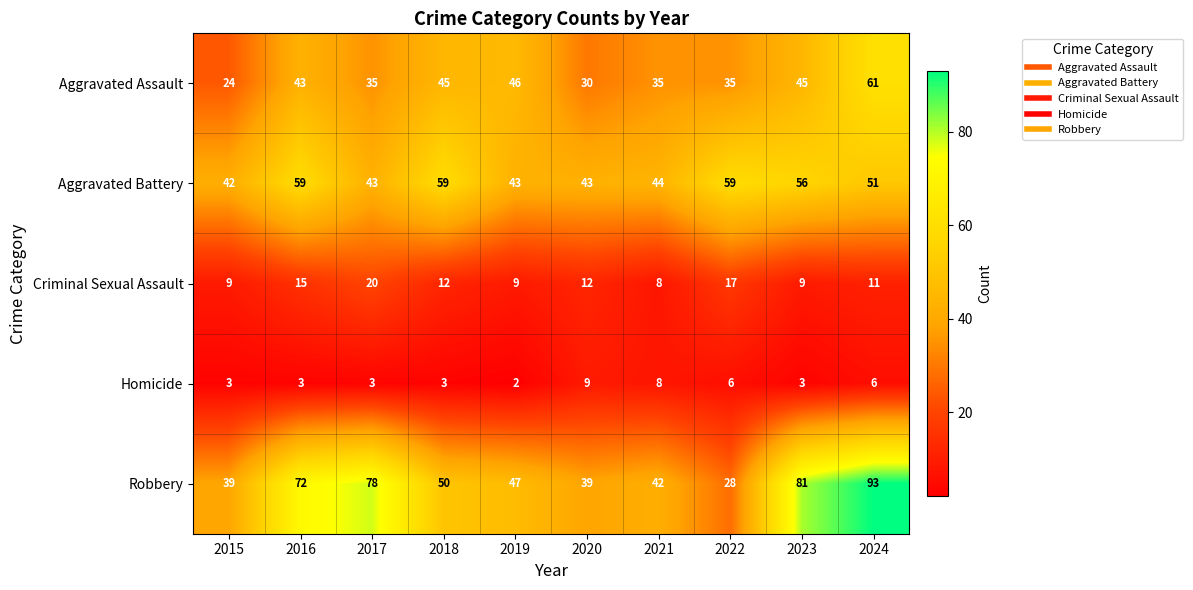

What is the sum of the Aggravated Battery values at 2017 and 2023?

99